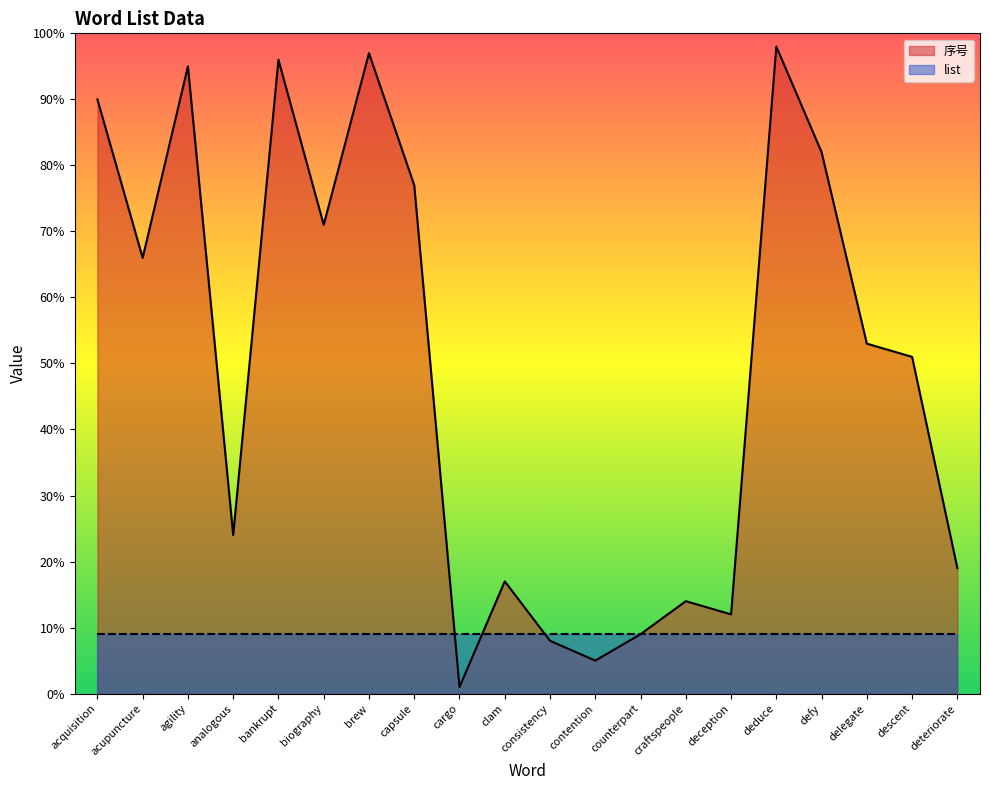

How many values exceed 53?

9